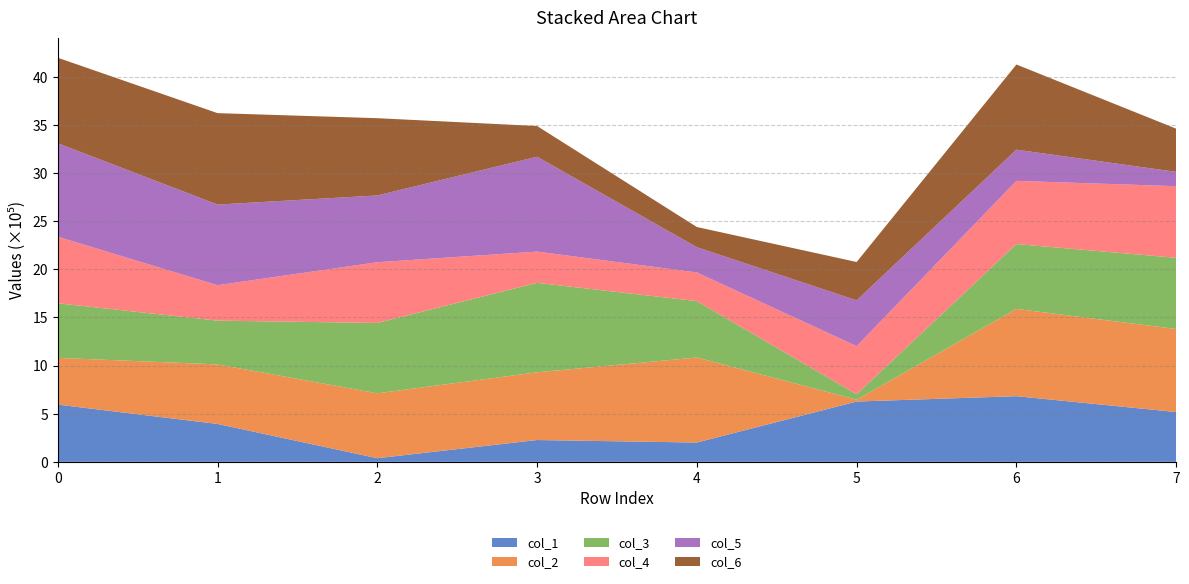

Reading left to right, what are all the values shown in this chart?

col_1: 594621	393781	37770	226702	200633	626524	682096	517437
col_2: 485525	618444	674134	703324	883487	19103	906713	862352
col_3: 566996	454690	730813	929230	585496	56089	673432	739645
col_4: 691273	368008	630845	324803	297661	500494	656412	743892
col_5: 971069	837654	693621	985370	262405	475381	324159	148856
col_6: 887971	949536	802481	318982	209557	398302	884417	448615